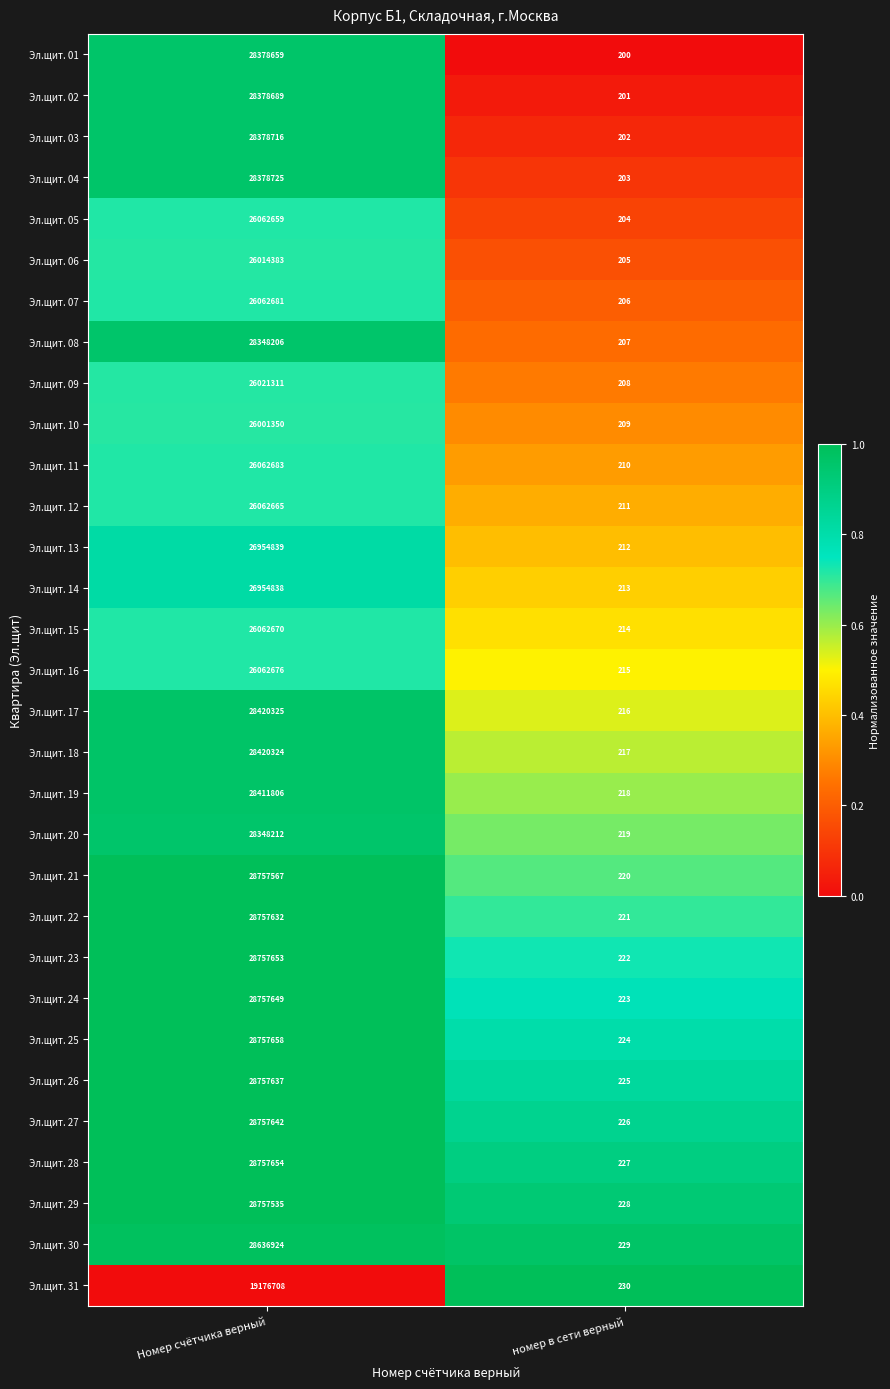

Which series has the largest total across all categories?

Эл.щит. 25